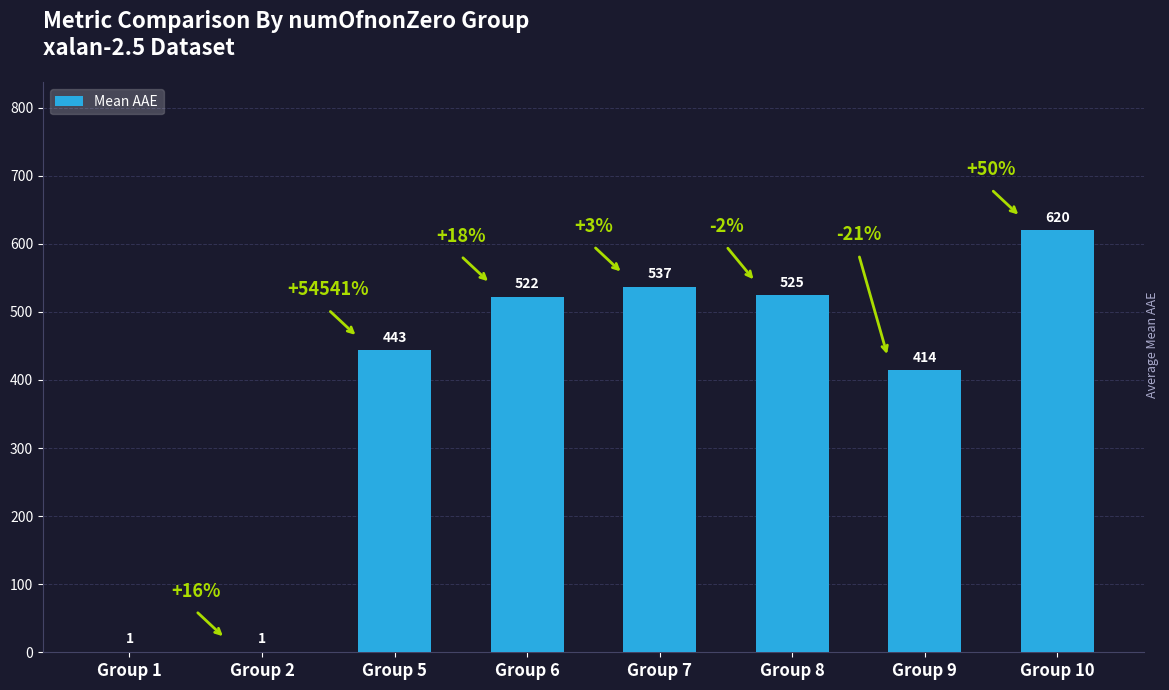

Reading right to left, extract all data points from this chart.

620.1	414.0	524.7	536.7	522.3	443.4	0.8	0.7